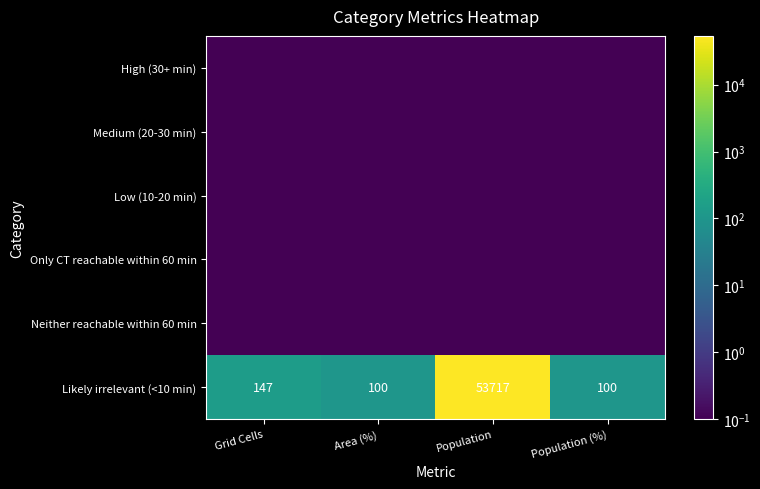

What is the difference between the second highest and minimum values in the Likely irrelevant (<10 min) series?

47.0